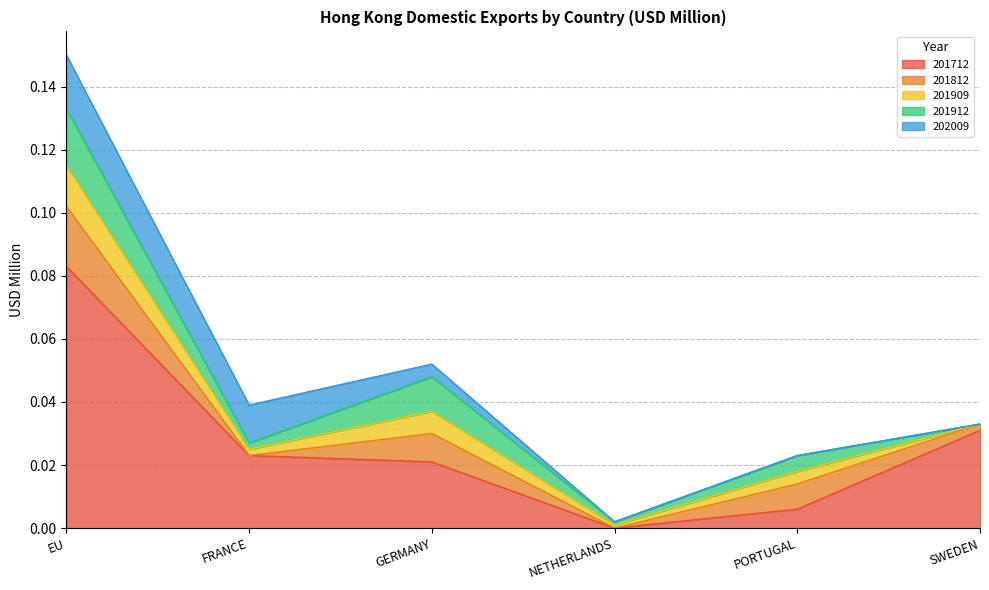

Which has a higher value, EU or GERMANY?

EU